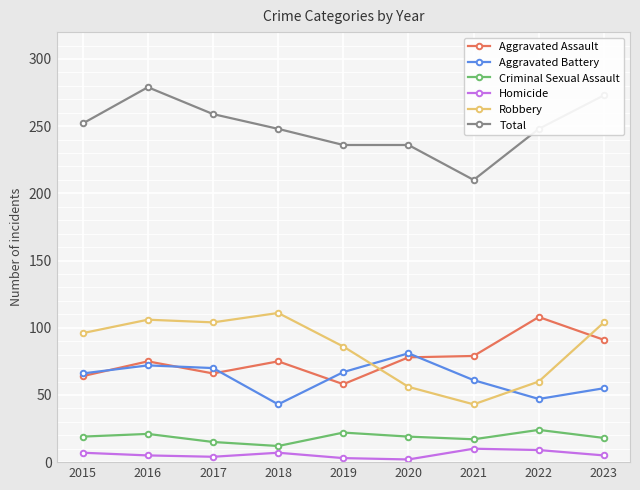

What is the difference between the maximum and second lowest values in the Criminal Sexual Assault series?

9